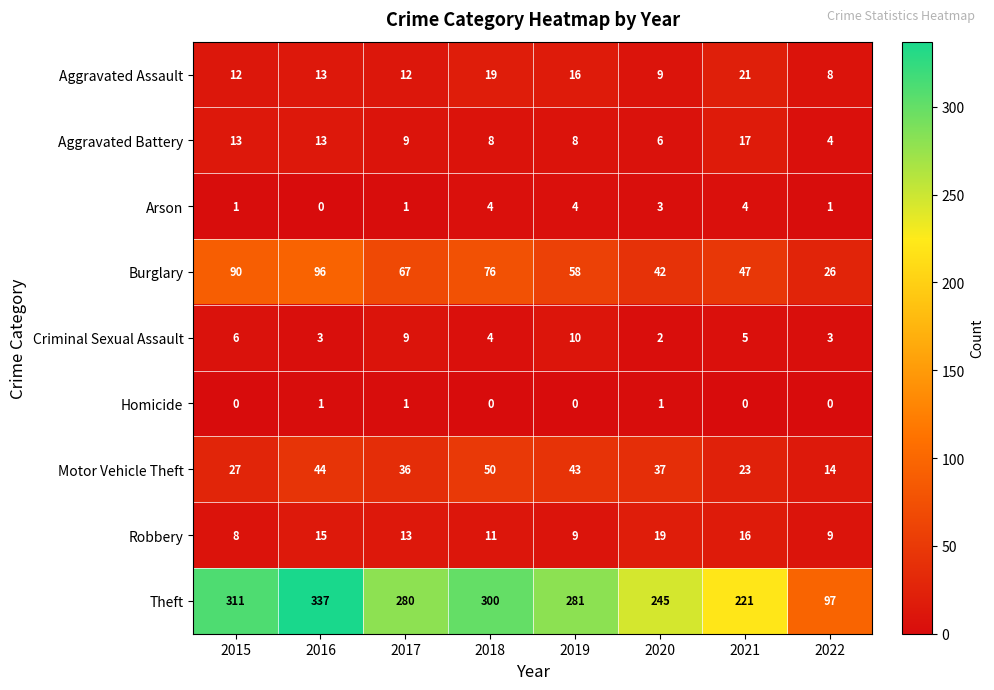

List the series in order of their peak value, highest first.

Theft, Burglary, Motor Vehicle Theft, Aggravated Assault, Robbery, Aggravated Battery, Criminal Sexual Assault, Arson, Homicide